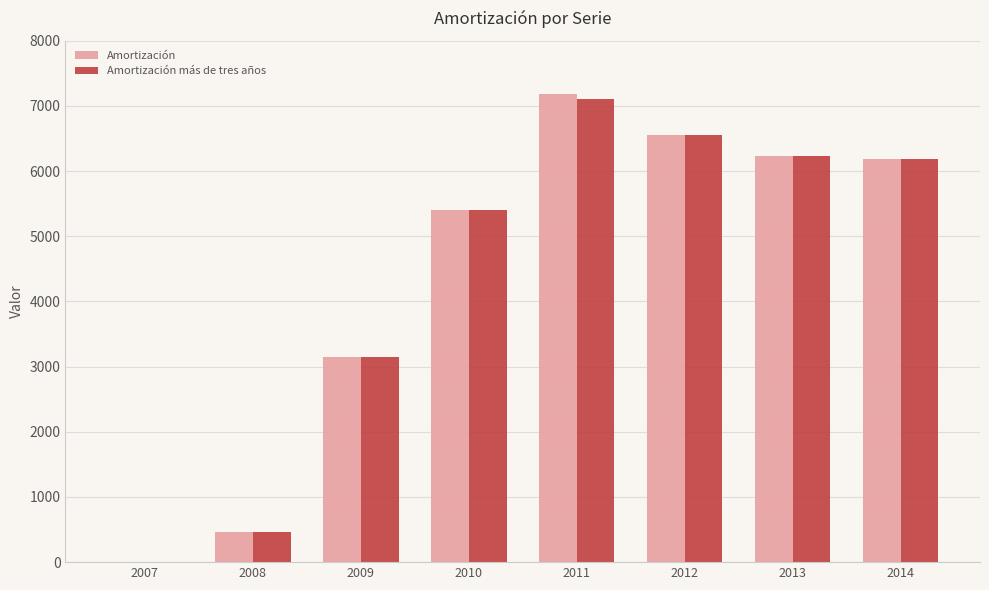

At which label does Amortización más de tres años reach its peak?

2011